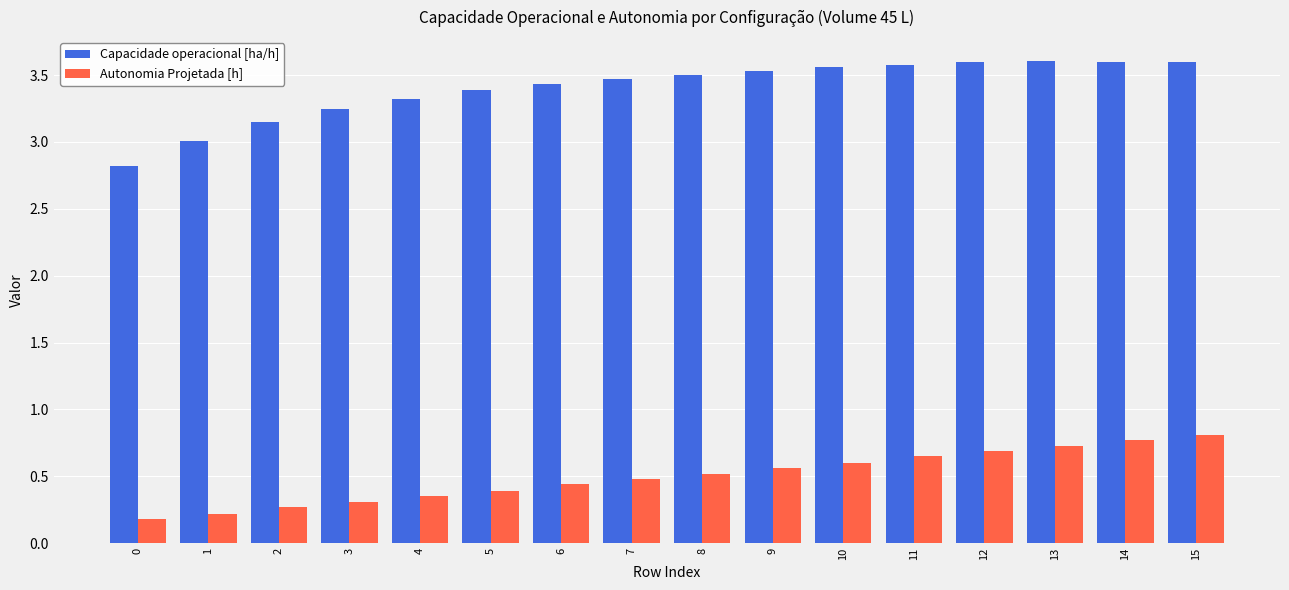

Is it true that Capacidade operacional [ha/h] equals 6.4 at 15?

False